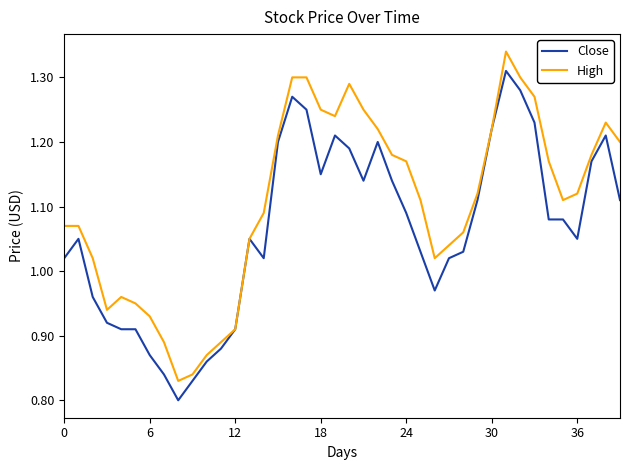

Rank the series by their maximum value, from highest to lowest.

High, Close